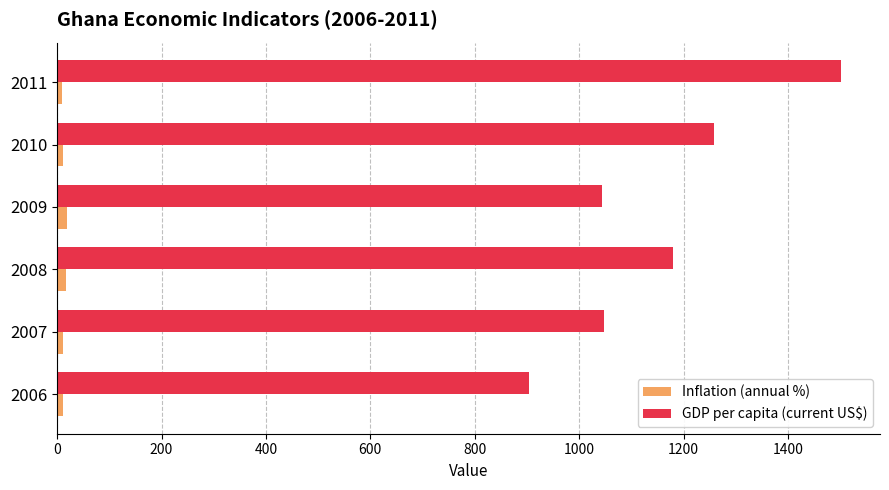

At which label is GDP per capita (current US$) closest to 1202?

2008